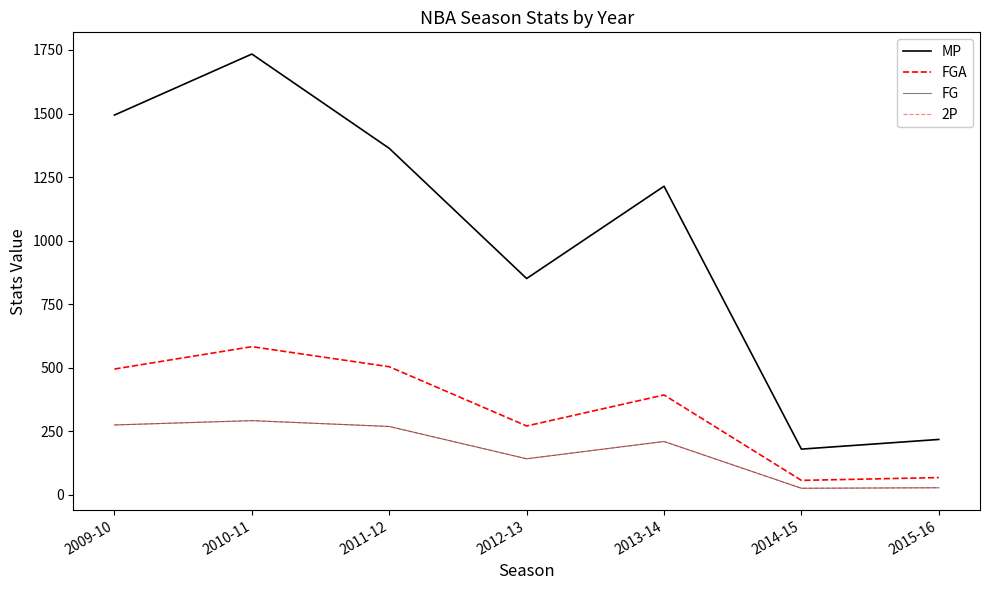

What is the value of the FGA point at the 4th from the left?

271